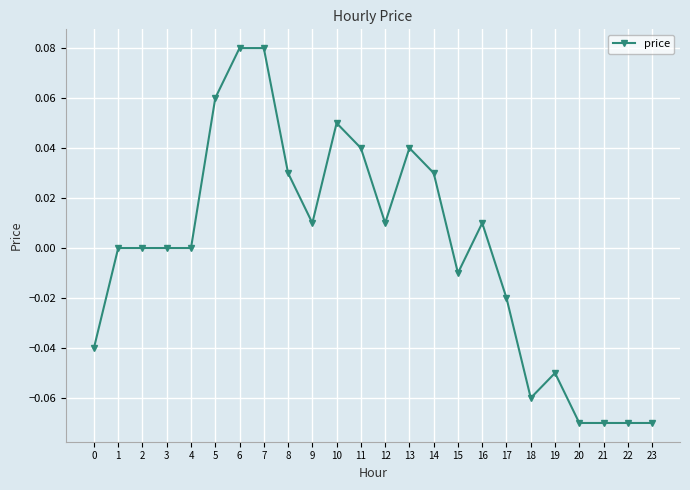

True or false: there are more than 2 points higher than both neighbors.

True